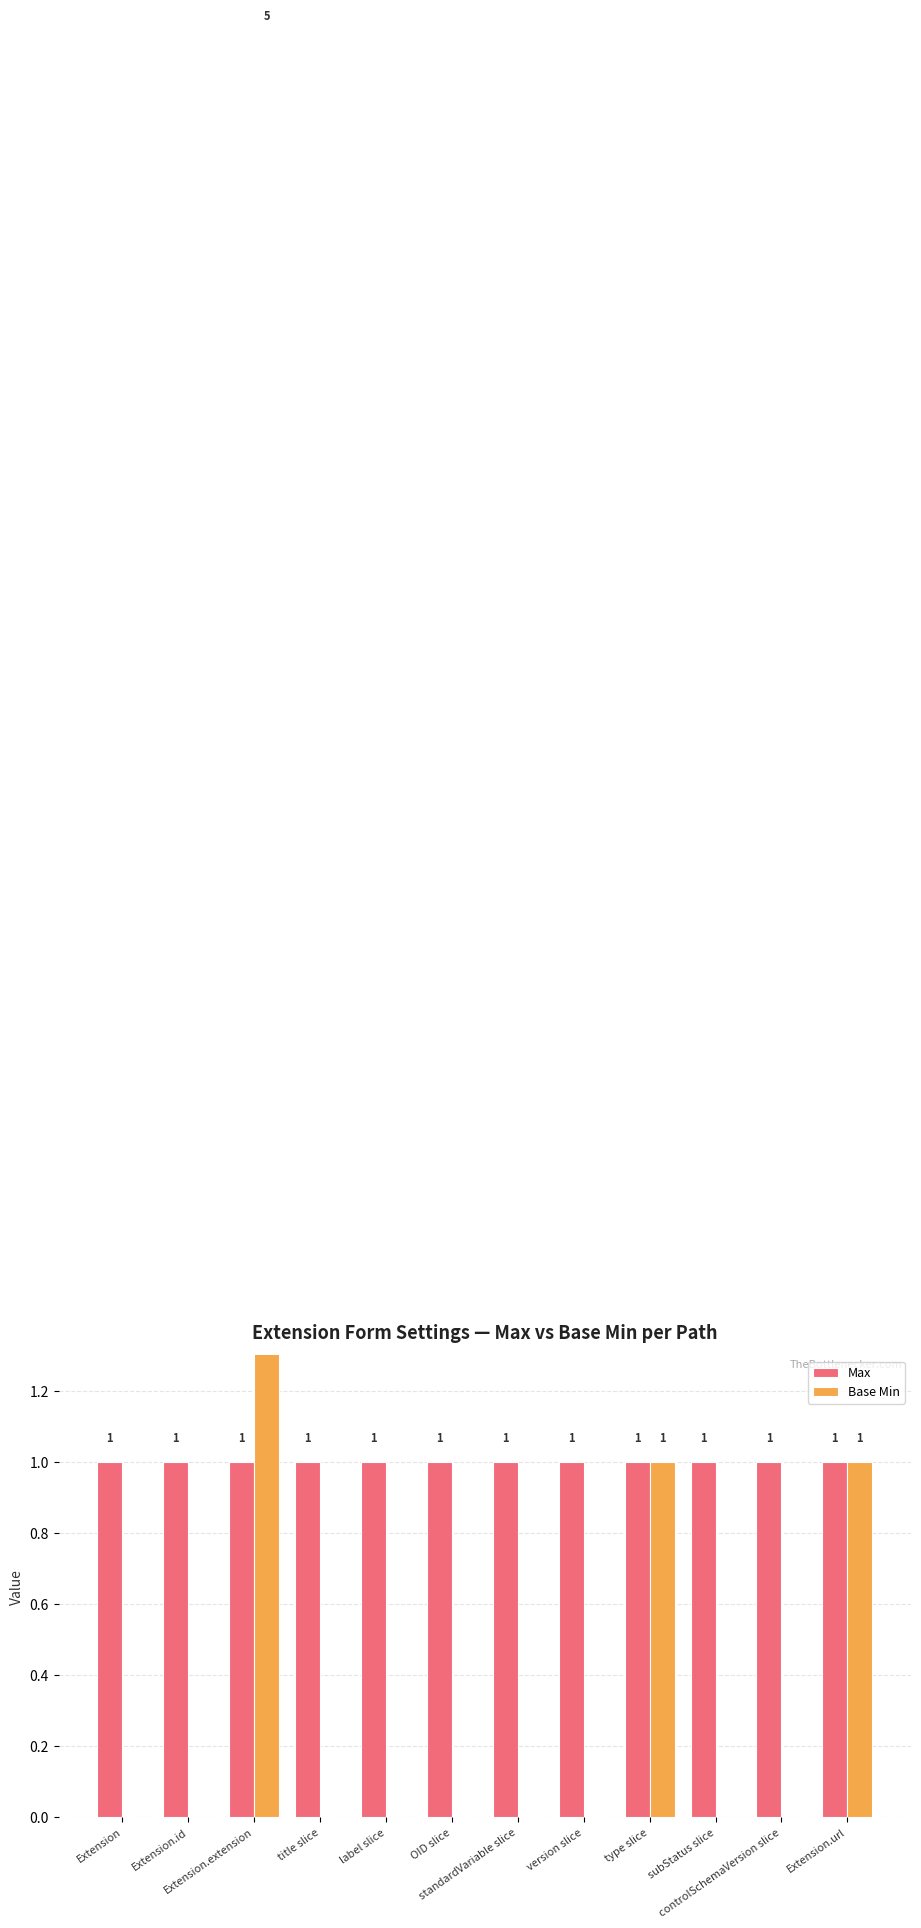

What is the difference between the highest and lowest values at OID slice?

1